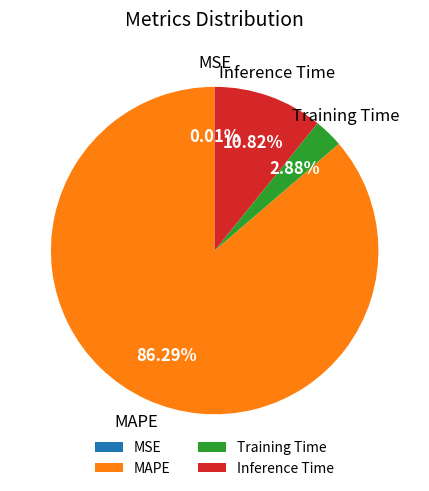

To the nearest percent, what is the average slice percentage?

25%